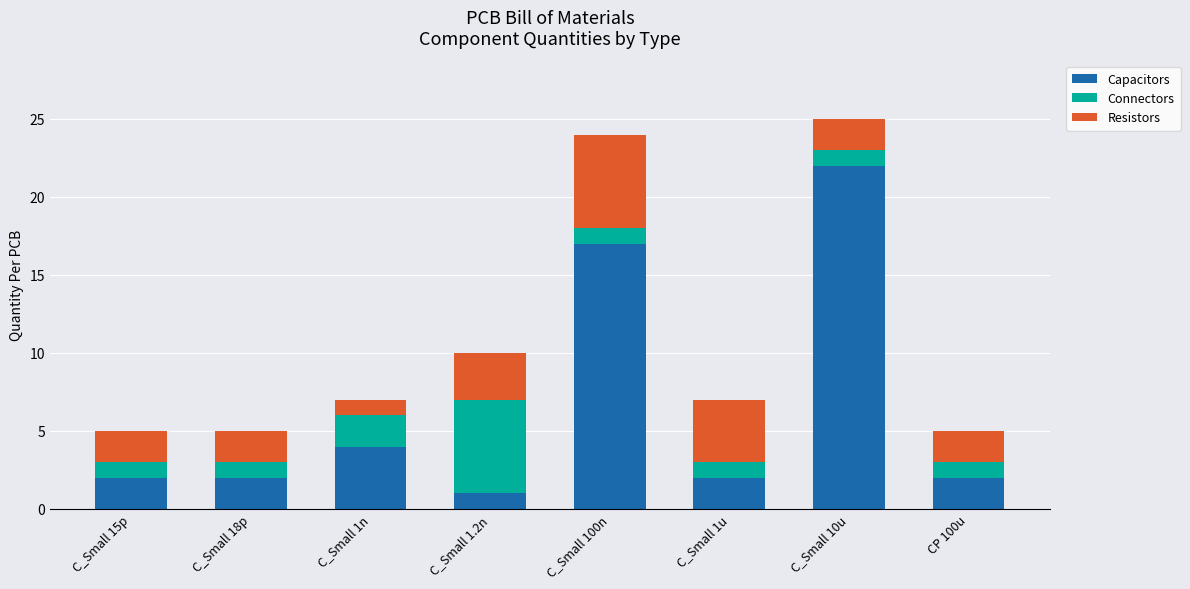

At which label does Capacitors reach its peak?

C_Small 10u